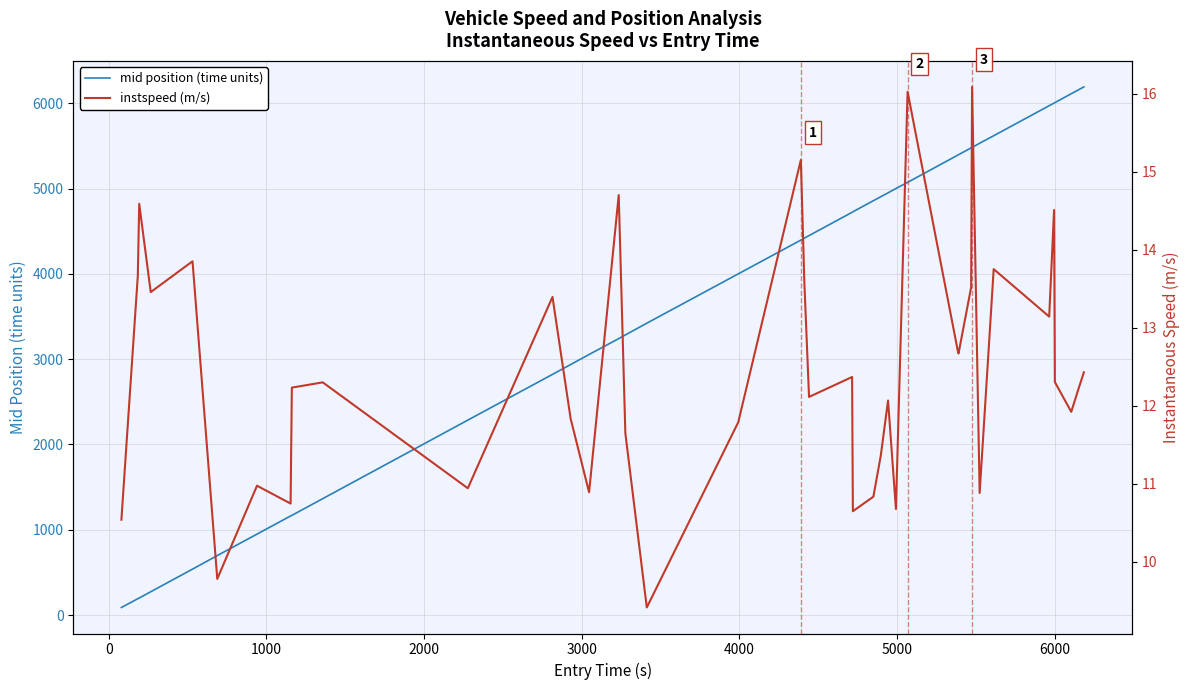

What is the maximum value for mid position (time units)?

6191.3